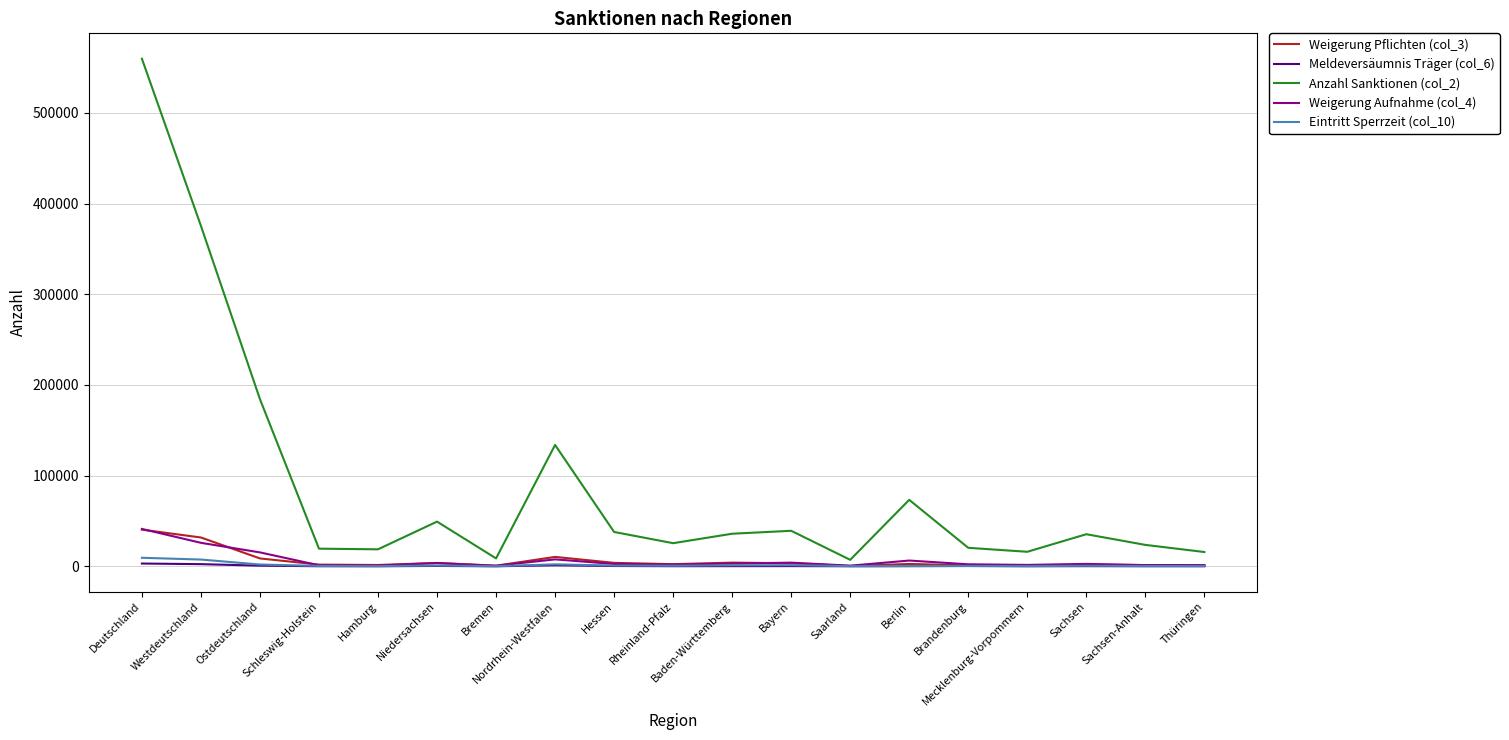

What is the average value of the Anzahl Sanktionen (col_2) series?

88378.4